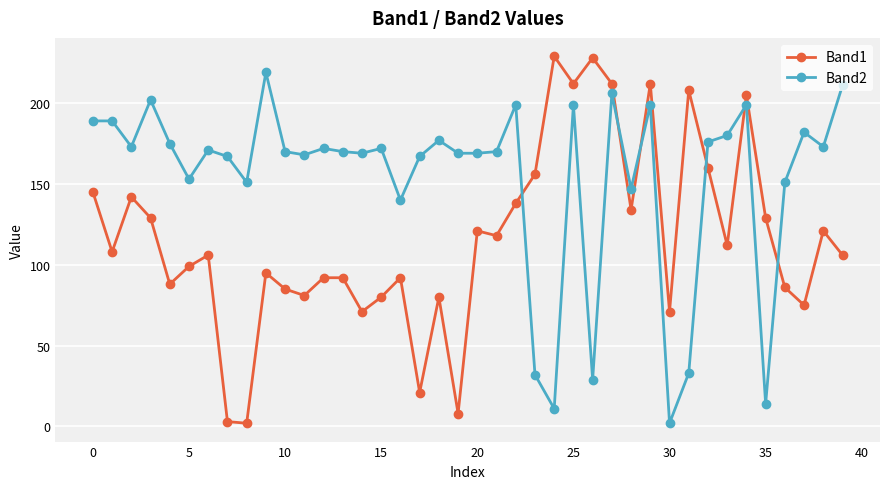

What is the highest value of the Band2 series?

219